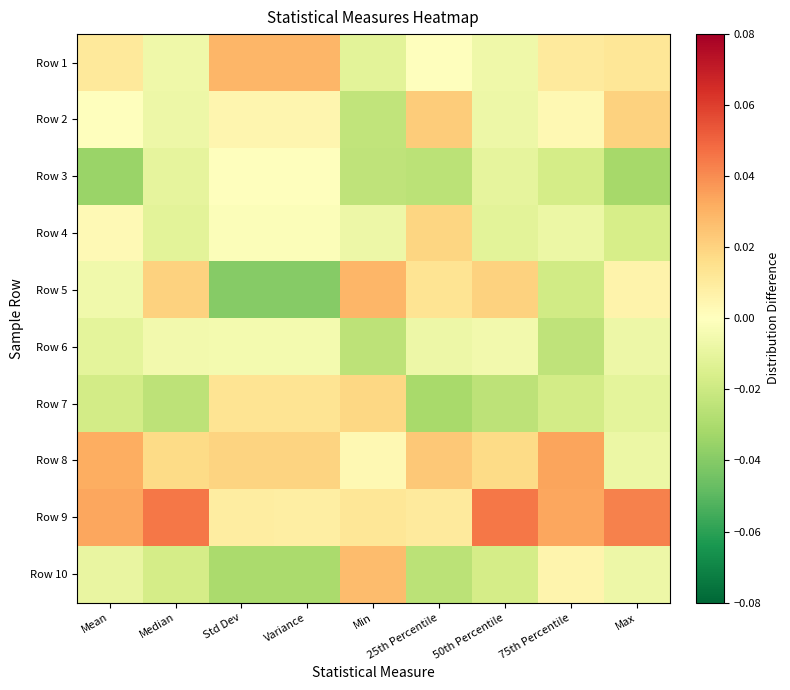

Which label corresponds to the smallest value in the chart?

Std Dev